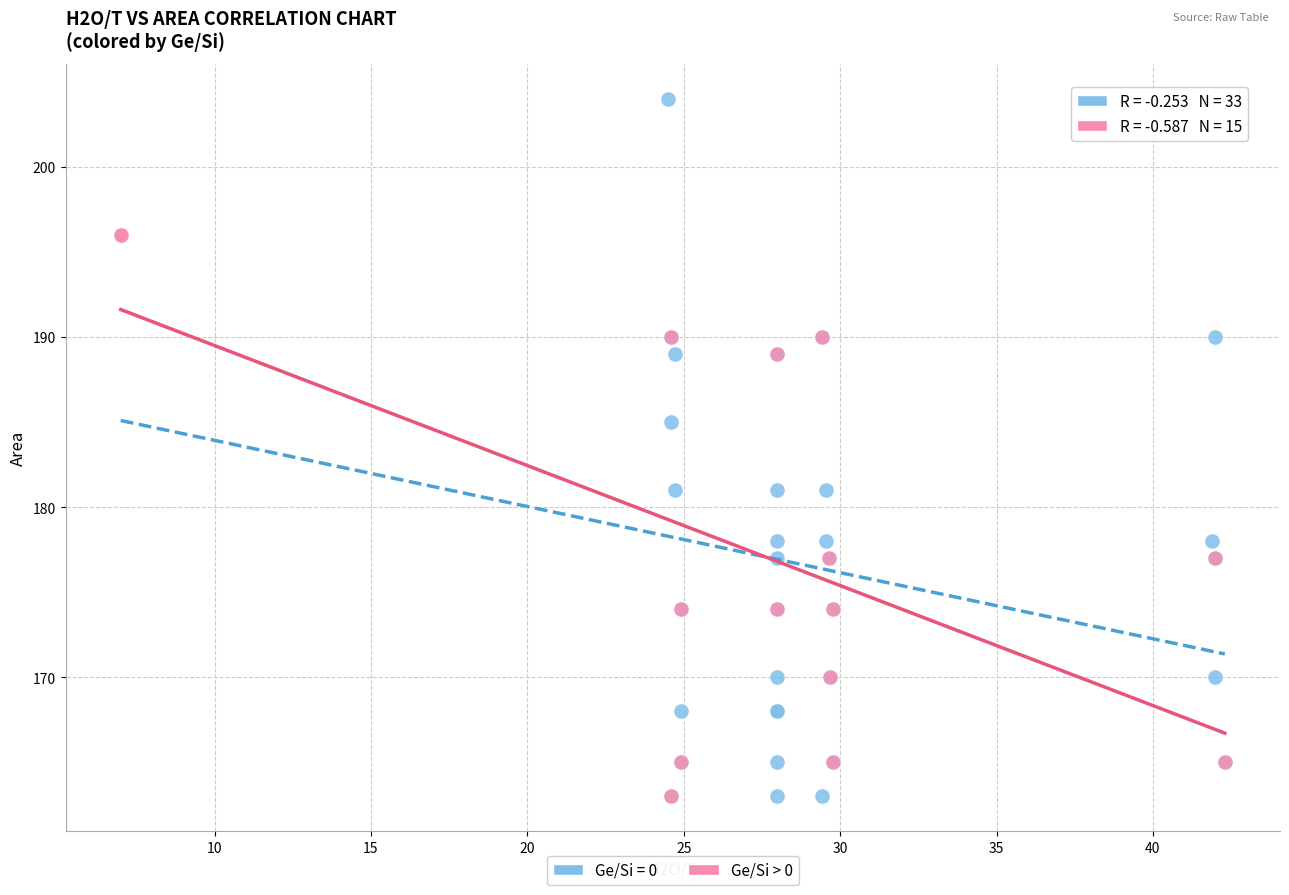

Which series contains the highest Y value?

Ge/Si = 0